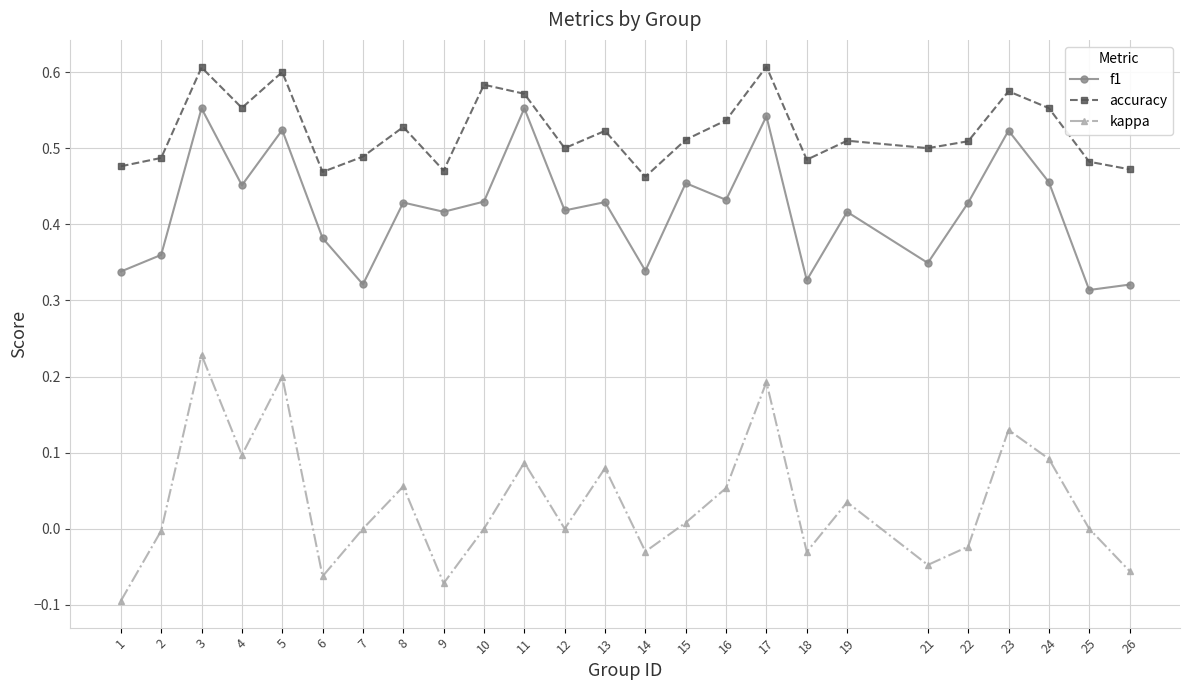

Between 1 and 14, which series saw the biggest shift?

kappa